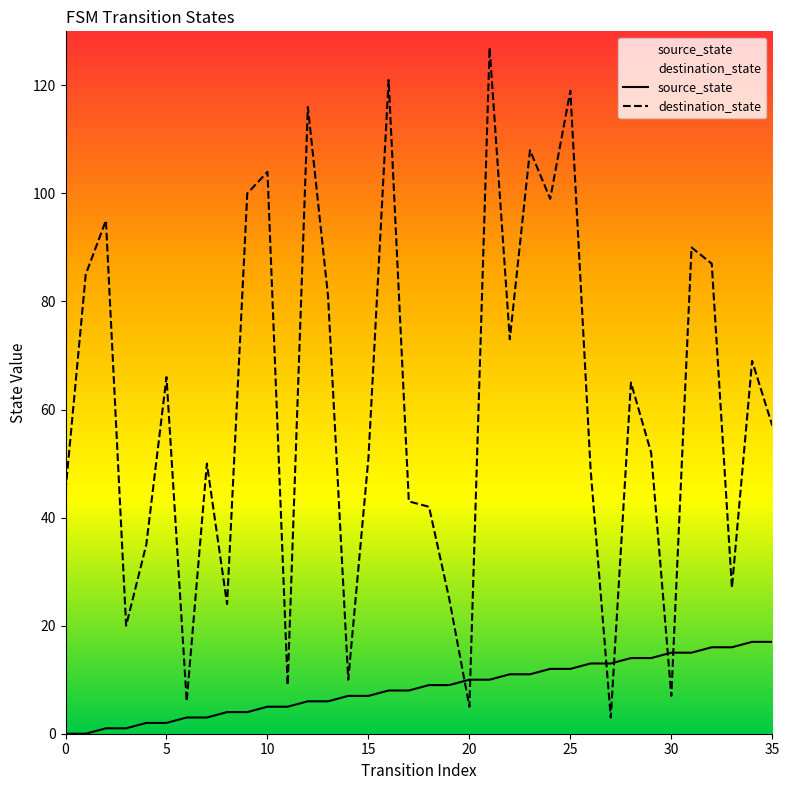

What is the value of the destination_state point at the 27th from the left?

49